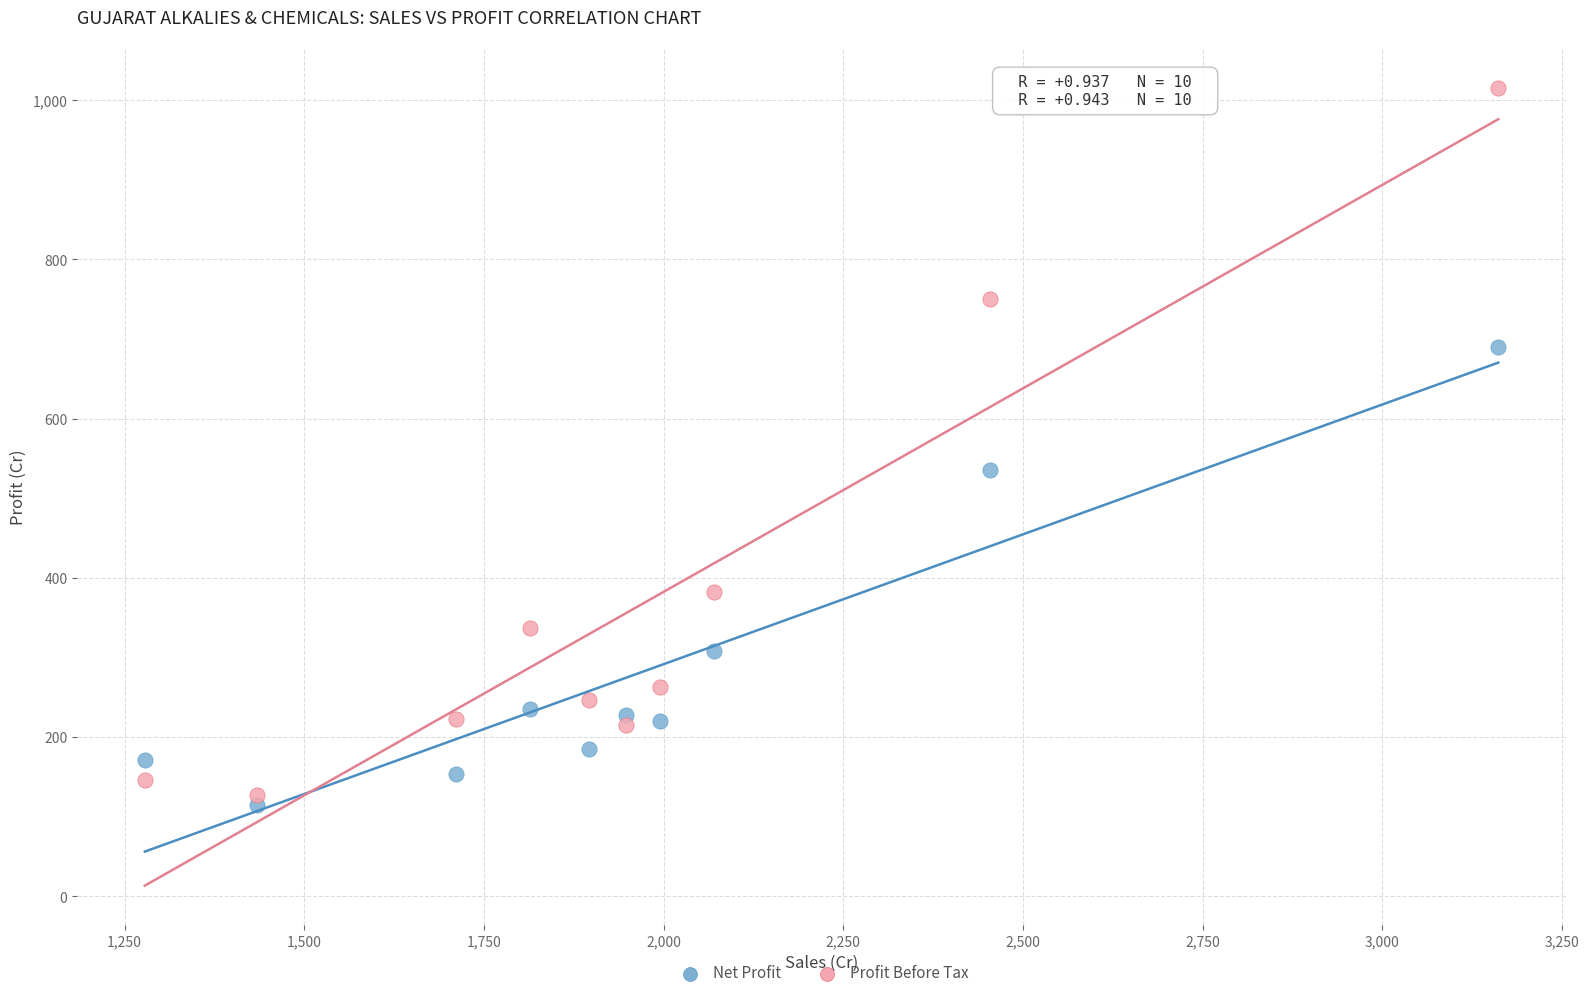

Across all data points, what is the range of Y values (max minus min)?

900.7